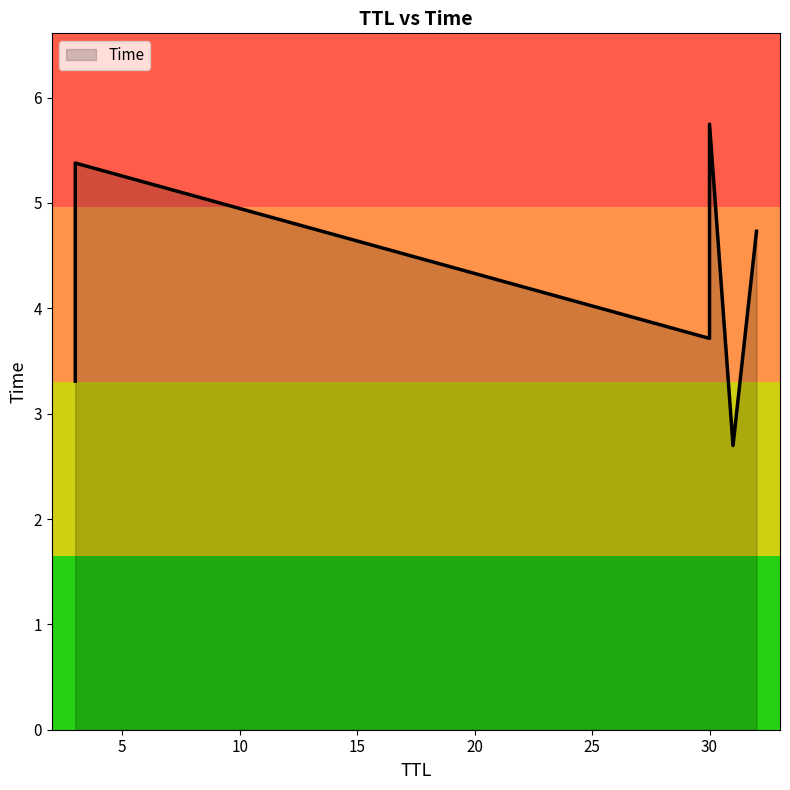

What is the difference between the maximum and minimum values?

3.1